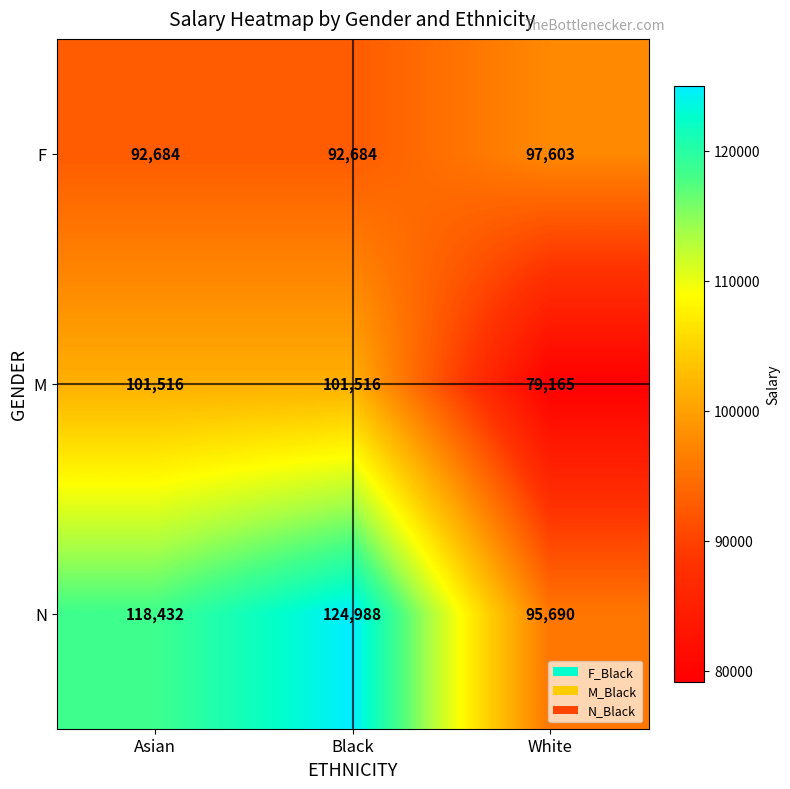

Count the number of categories in the chart.

3